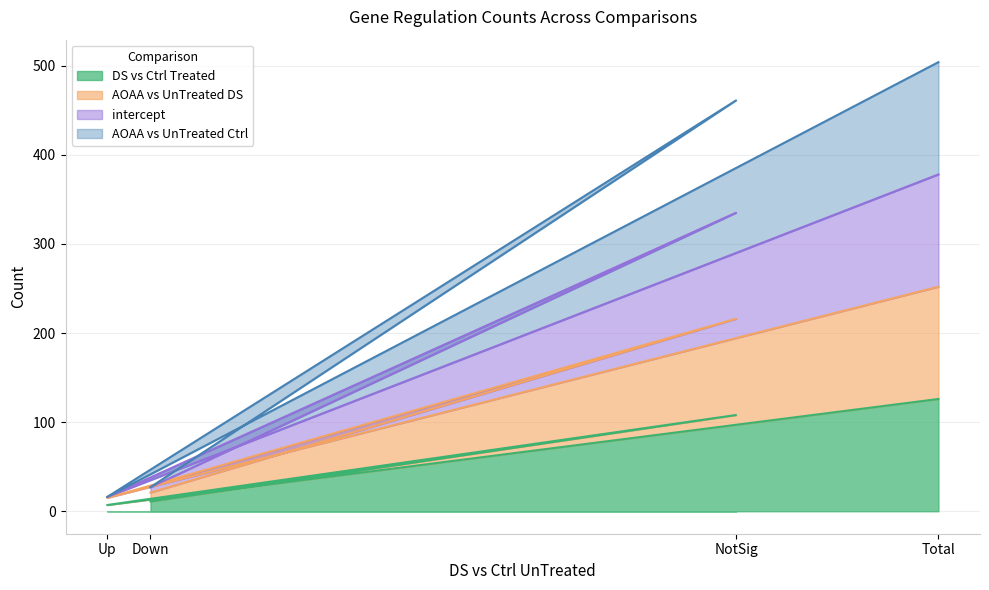

Does the chart display data point markers on the line(s)?

No